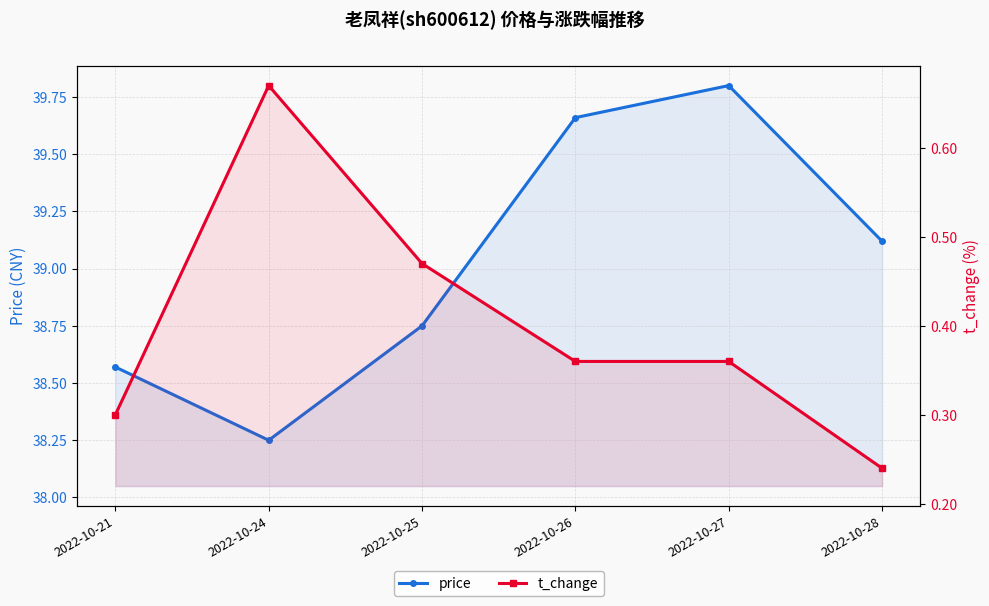

Does the chart have visible grid lines?

Yes